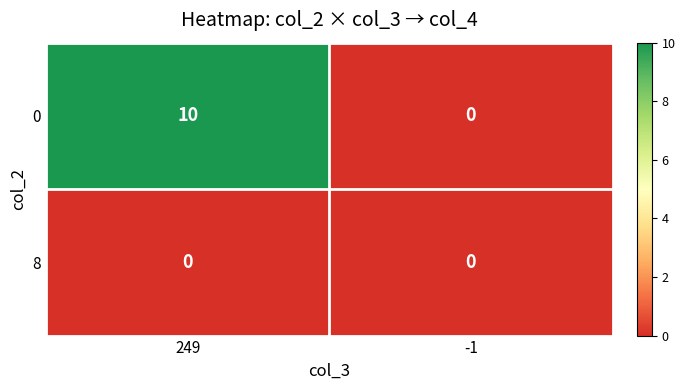

What is the approximate value of 0 at 249, to the nearest 5?

10